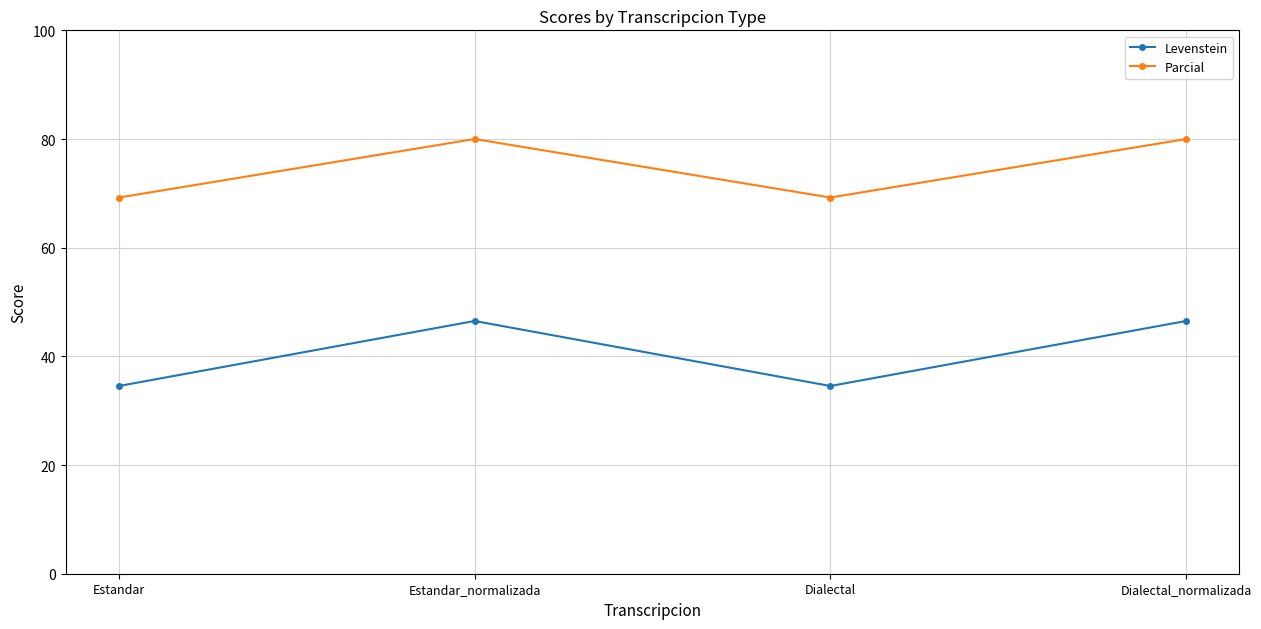

Rank the series by their average value, from highest to lowest.

Parcial, Levenstein